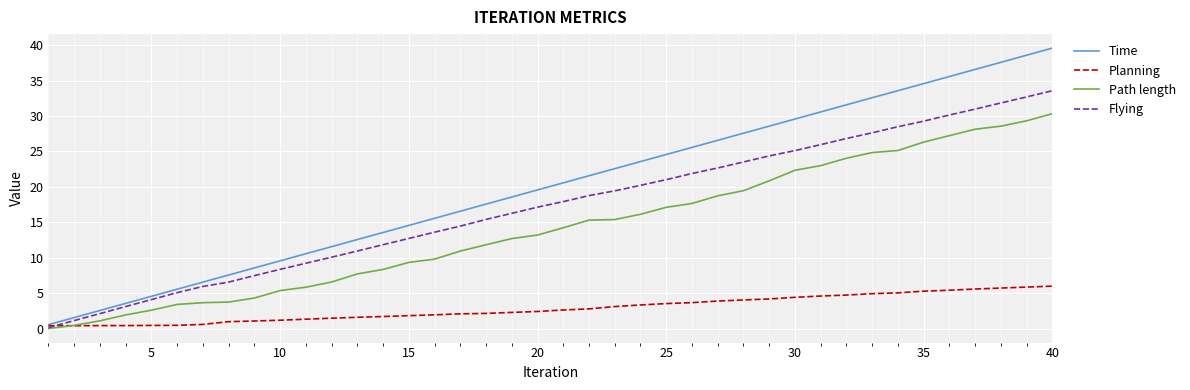

Which series has the largest total across all categories?

Time